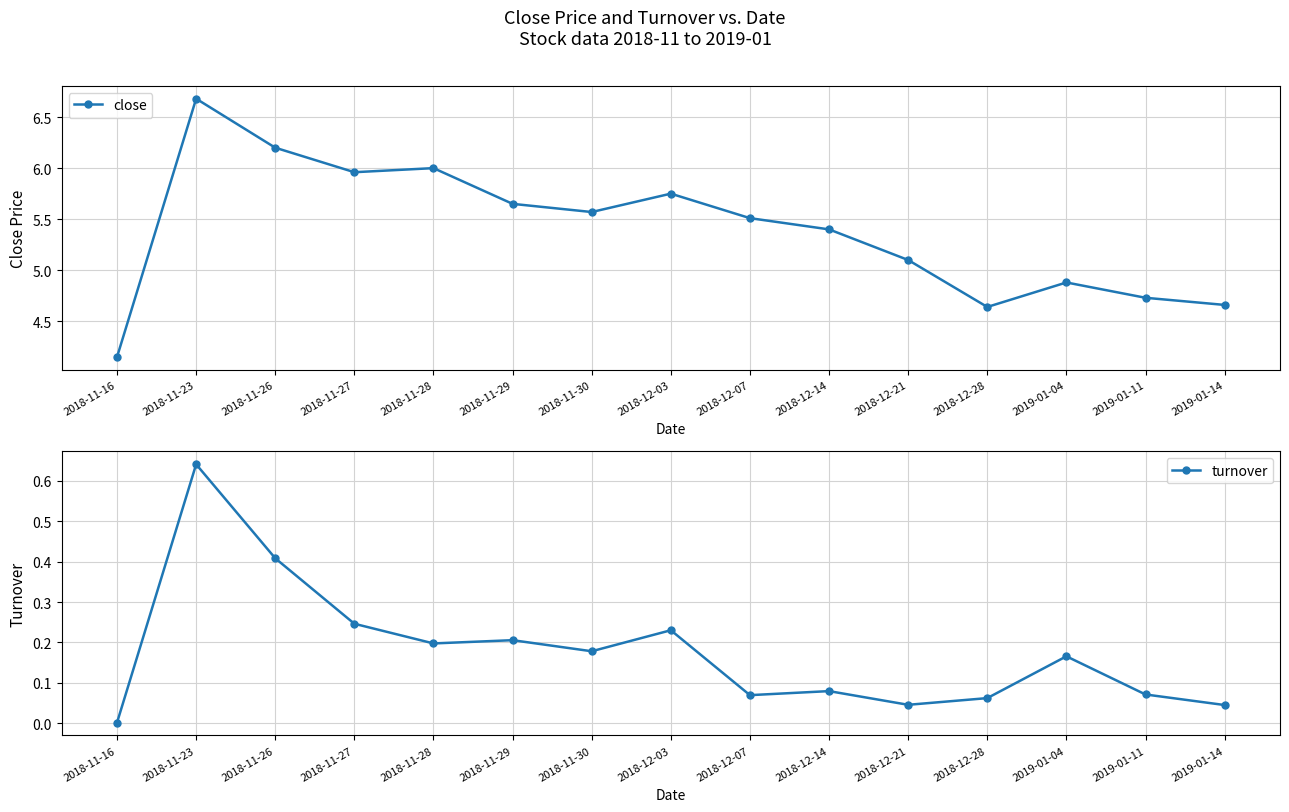

What is the difference between the close values at 2018-11-16 and 2018-12-07?

1.4